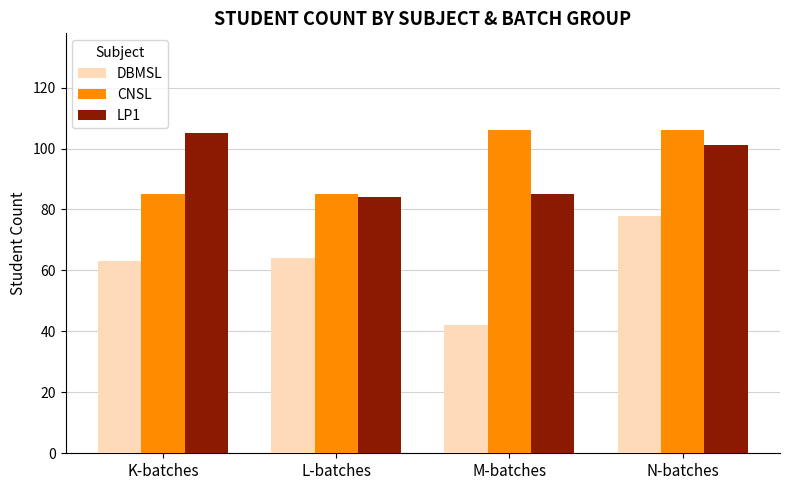

What is the spread (max minus min) of values at K-batches?

42